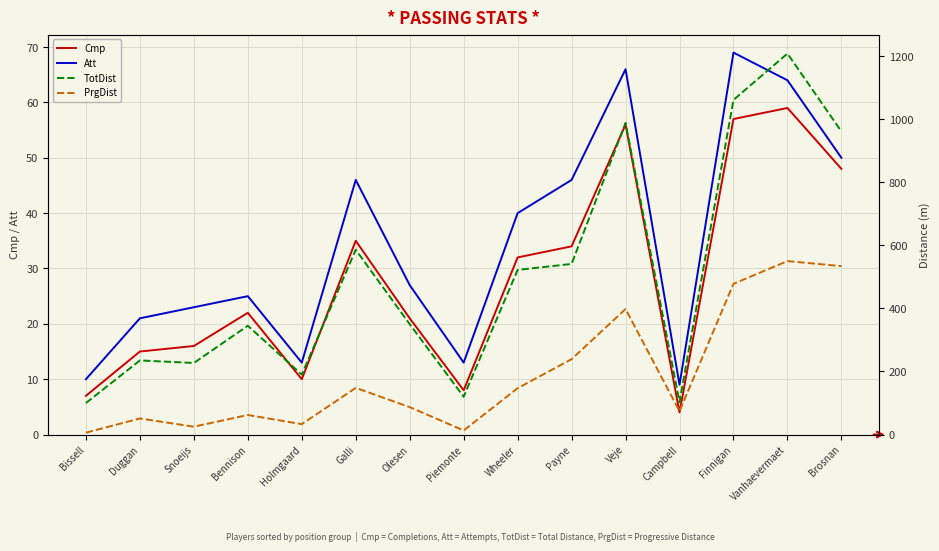

What is the sum of the Att values at Bennison and Payne?

71